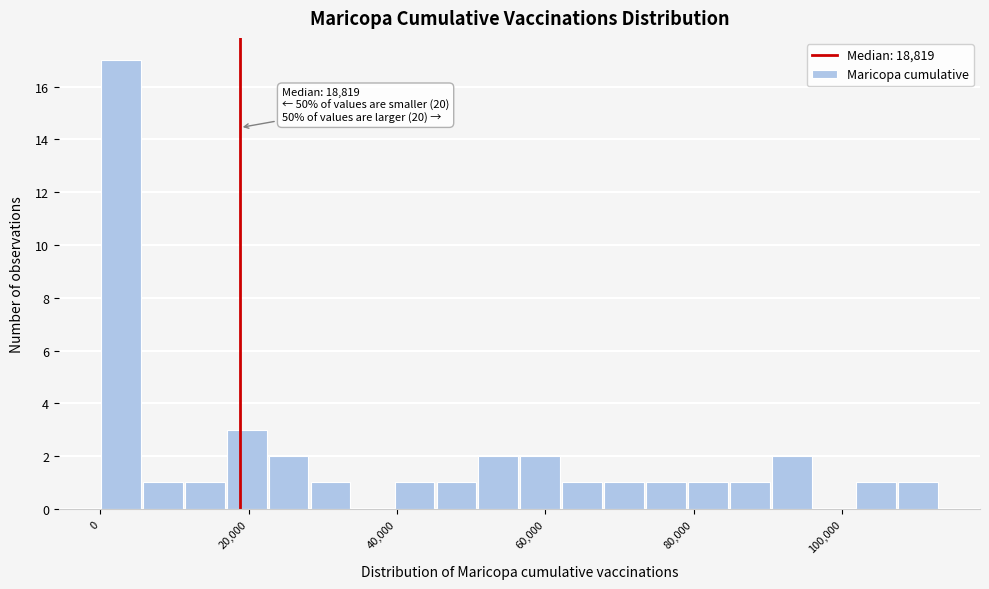

Around what value on the x-axis is the tallest bar? Give the approximate position of its centre, as read against the axis.

2000